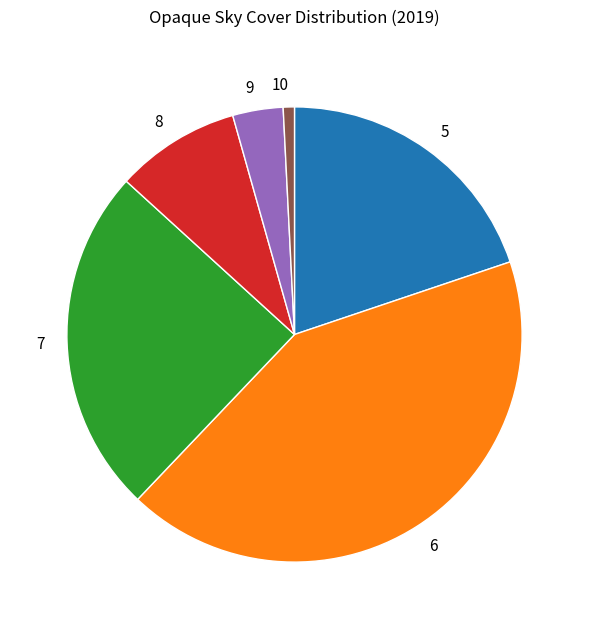

Count the number of slices in the pie.

6